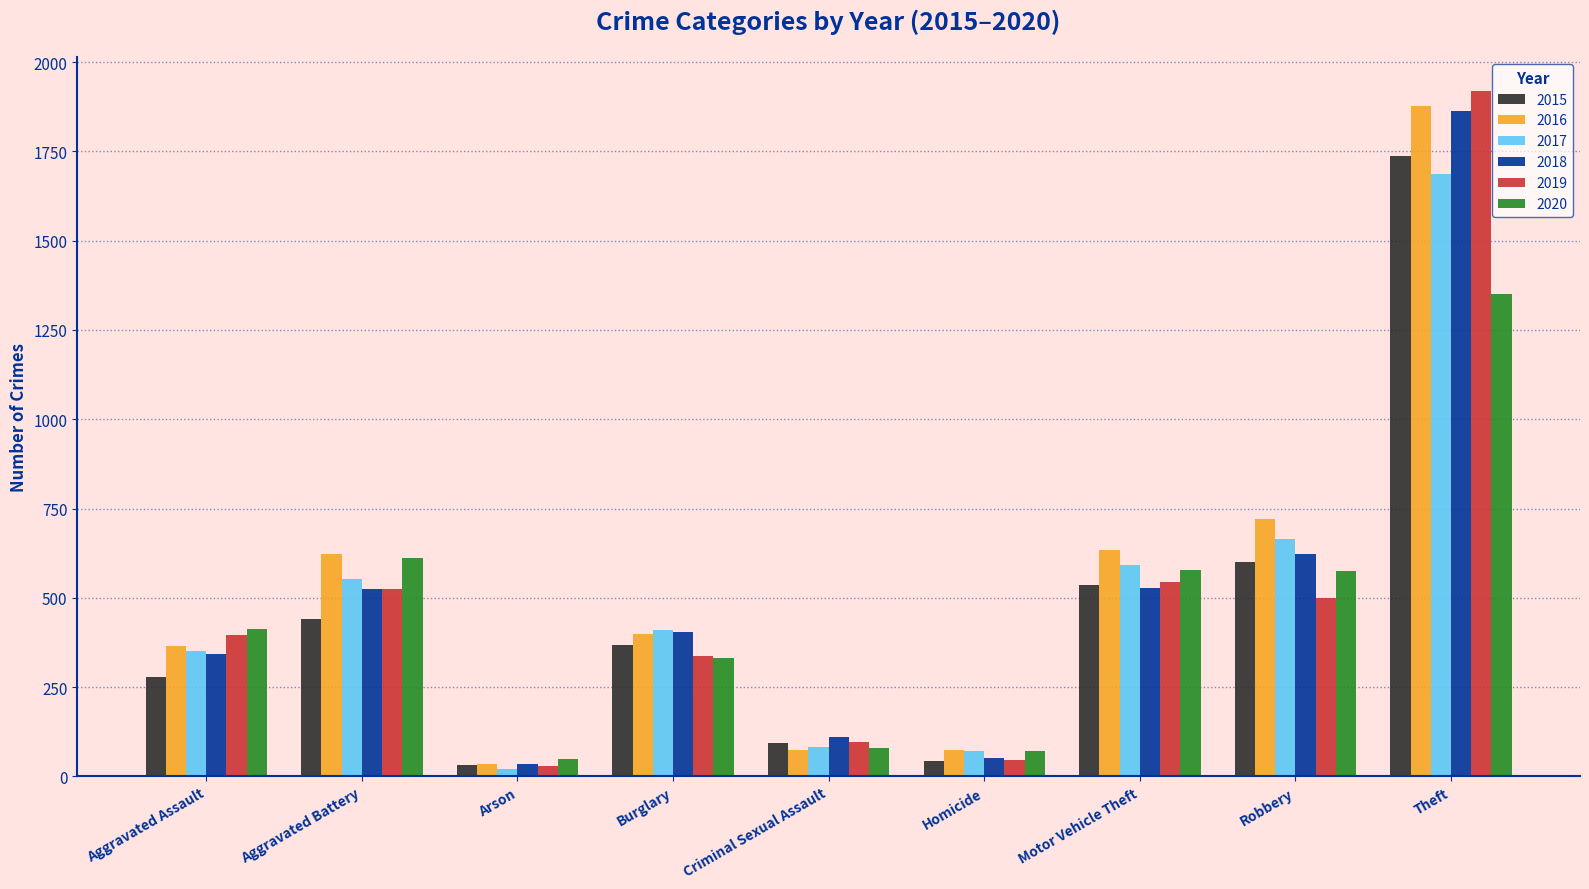

Where is 2015 nearest to the value 884?

Robbery